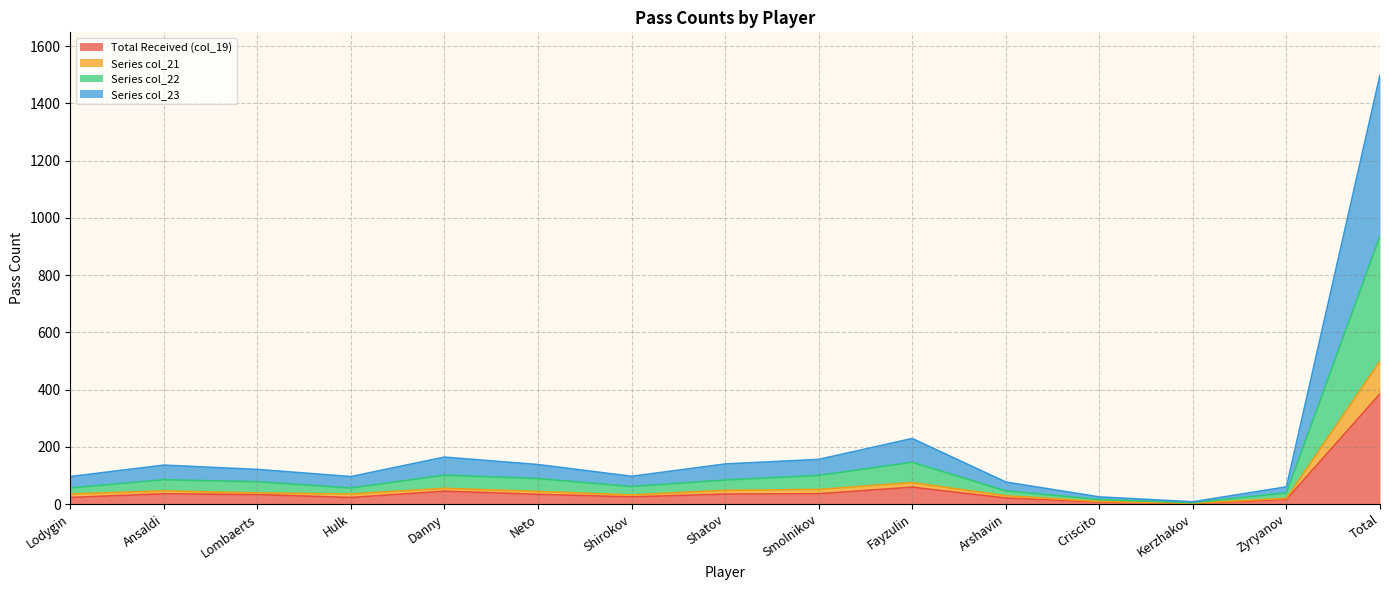

What is the label of the 6th point from the left?

Neto